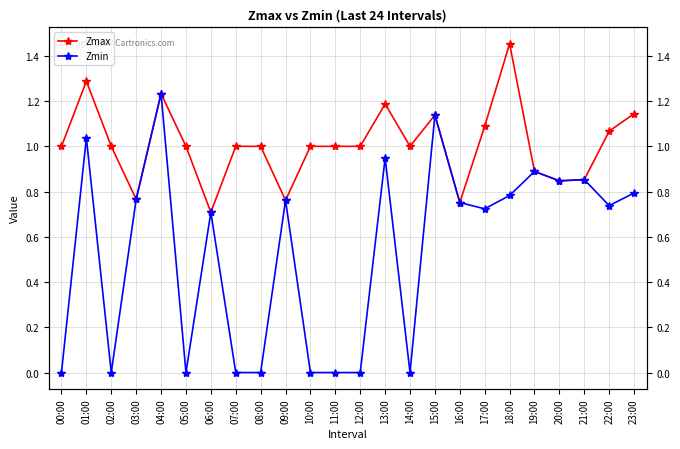

What is the average value of the Zmax series?

1.0